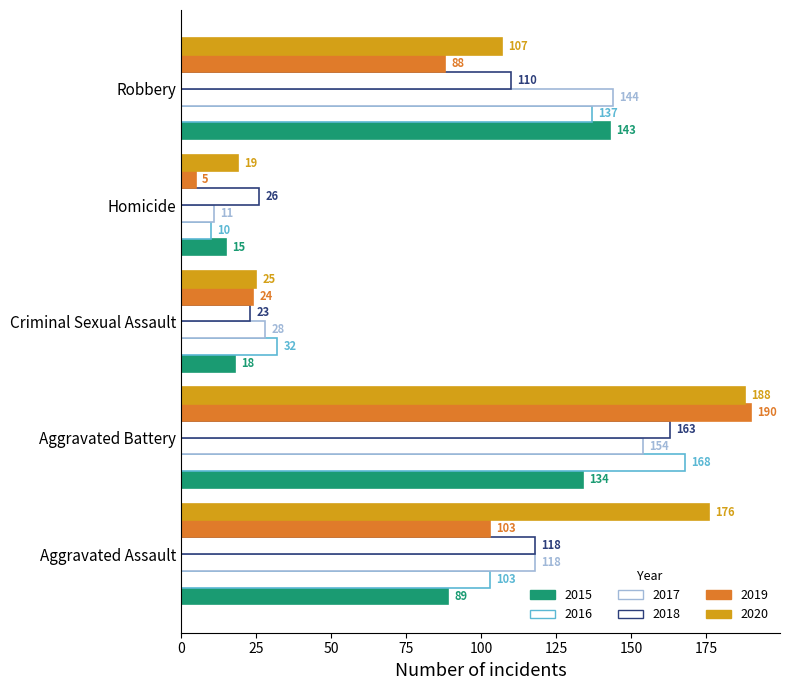

What is the difference between the second highest and second lowest values in the 2015 series?

116